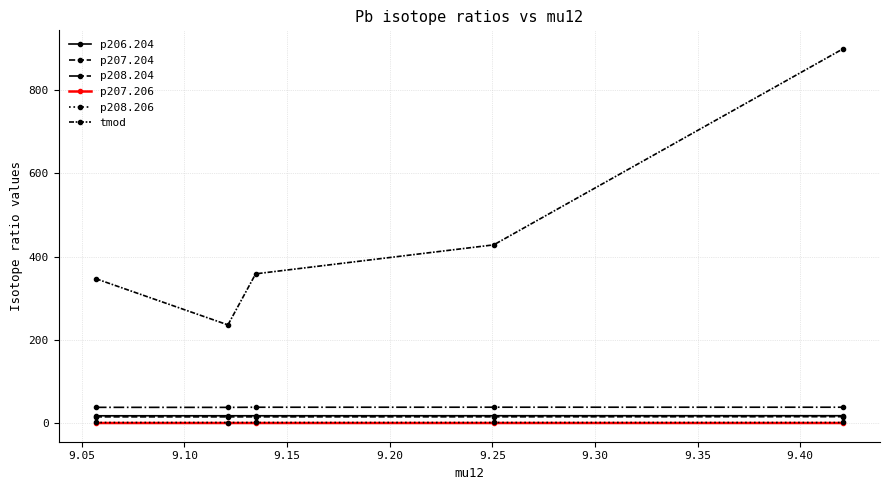

Does the chart have visible grid lines?

Yes